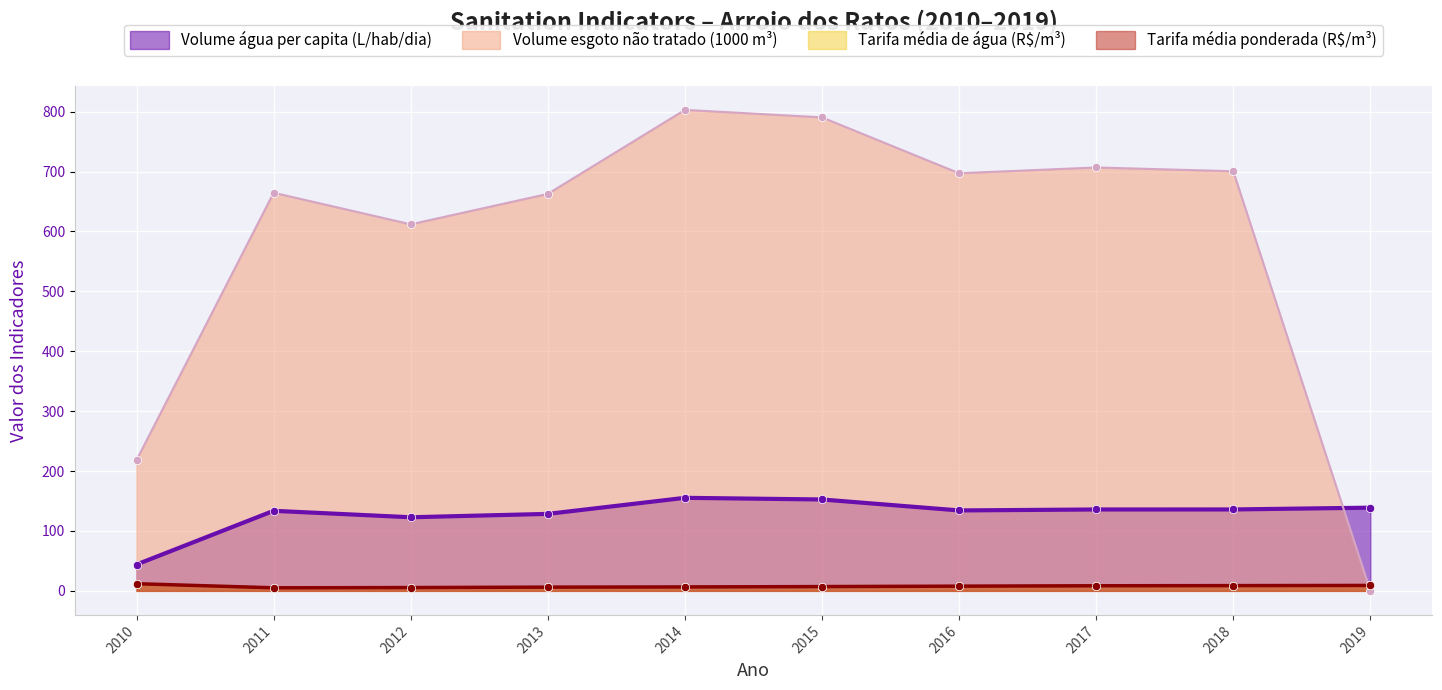

What is the value of the Volume_de_esgoto_nao_tratado point at the 1st from the left?

218.4